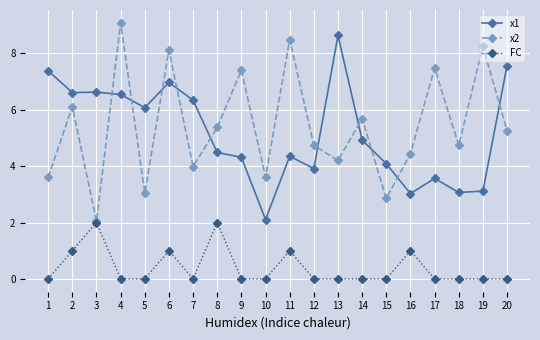

Which series has the largest total across all categories?

x2